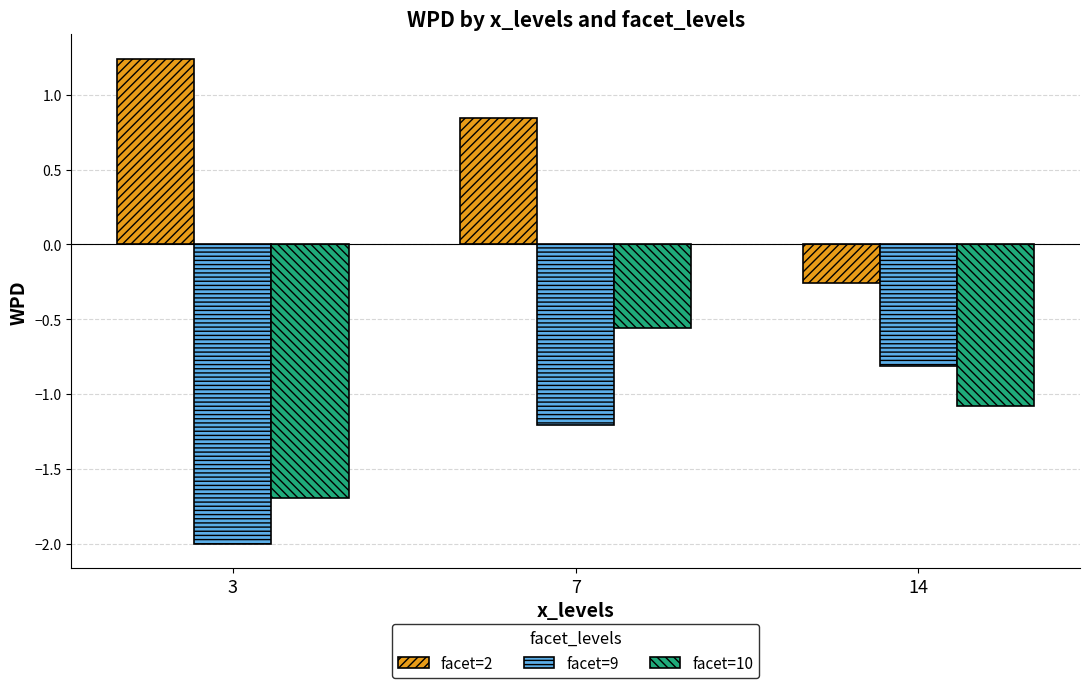

What is the sum of all facet=10 values?

-3.3